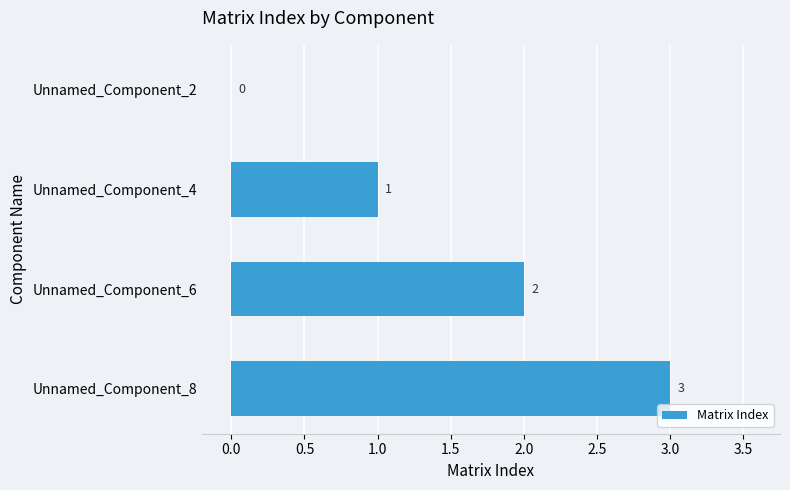

What is the average value?

2